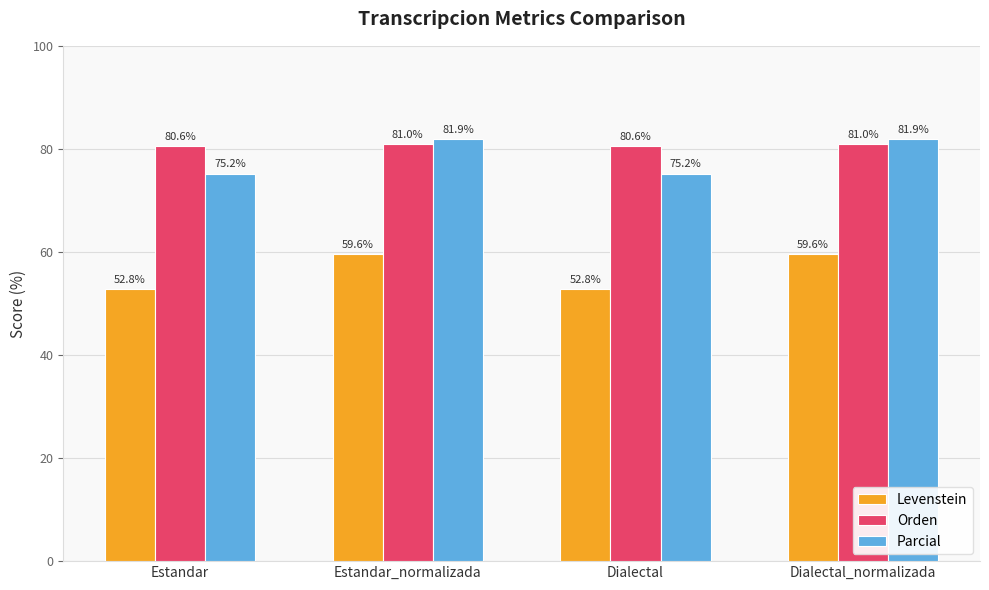

Which series has the largest total across all categories?

Orden